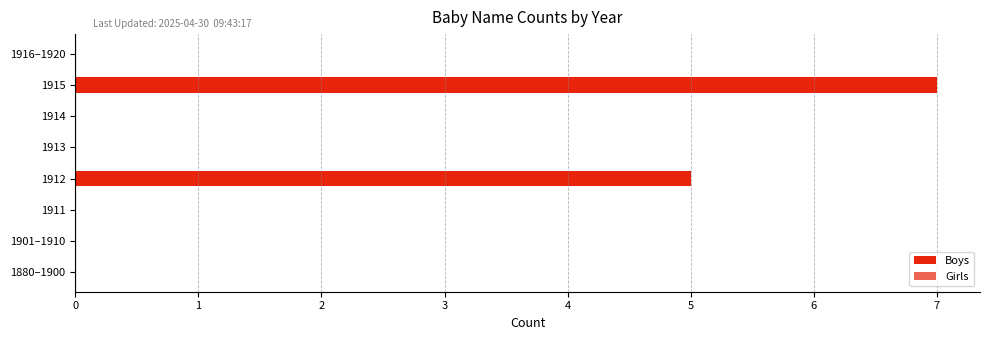

Count the number of categories in the chart.

8